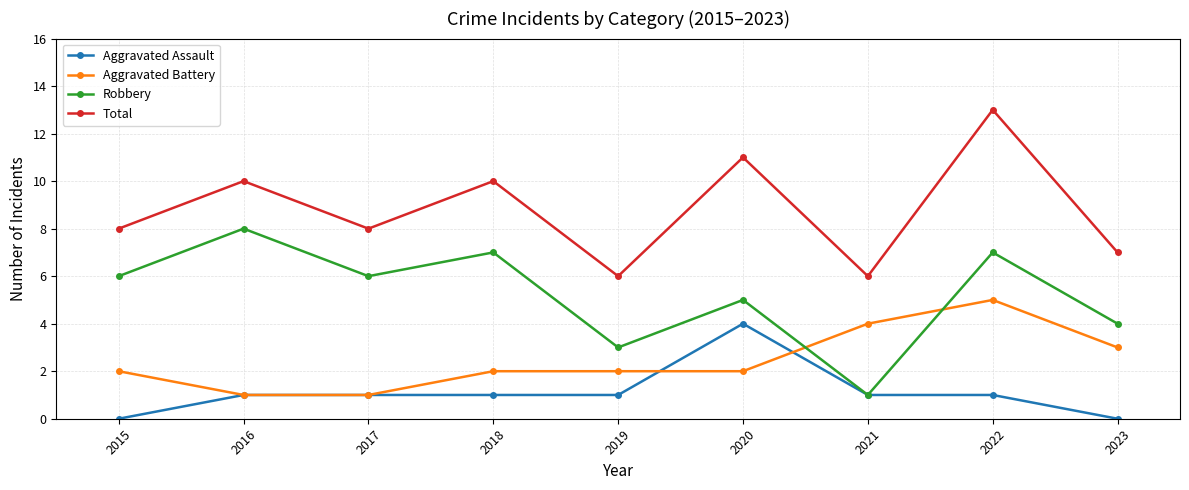

What value does the Aggravated Battery series have at 2022?

5